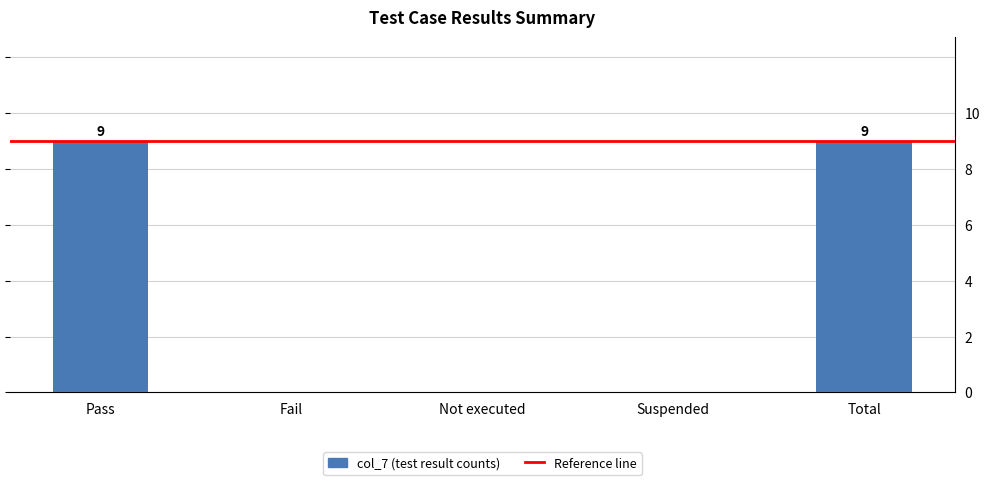

List the labels in order of value, largest first.

Pass, Total, Fail, Not executed, Suspended